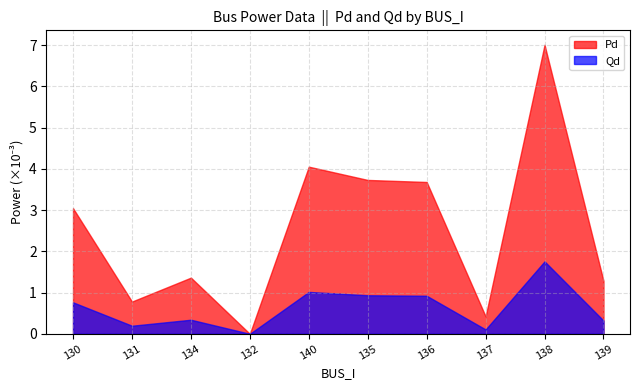

Which series has the widest spread of values?

Pd